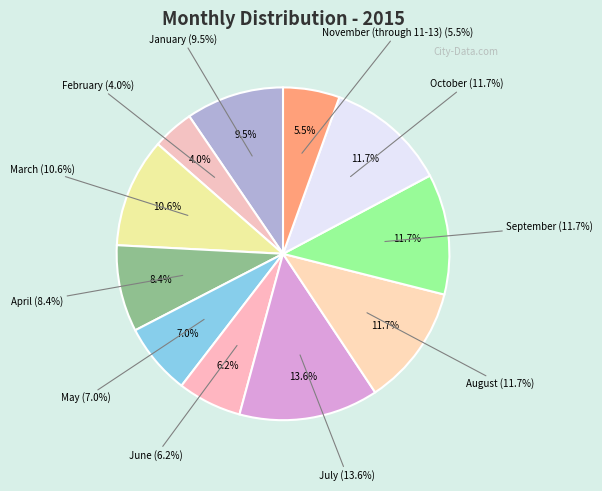

The January slice represents 1% of the pie. True or false?

False